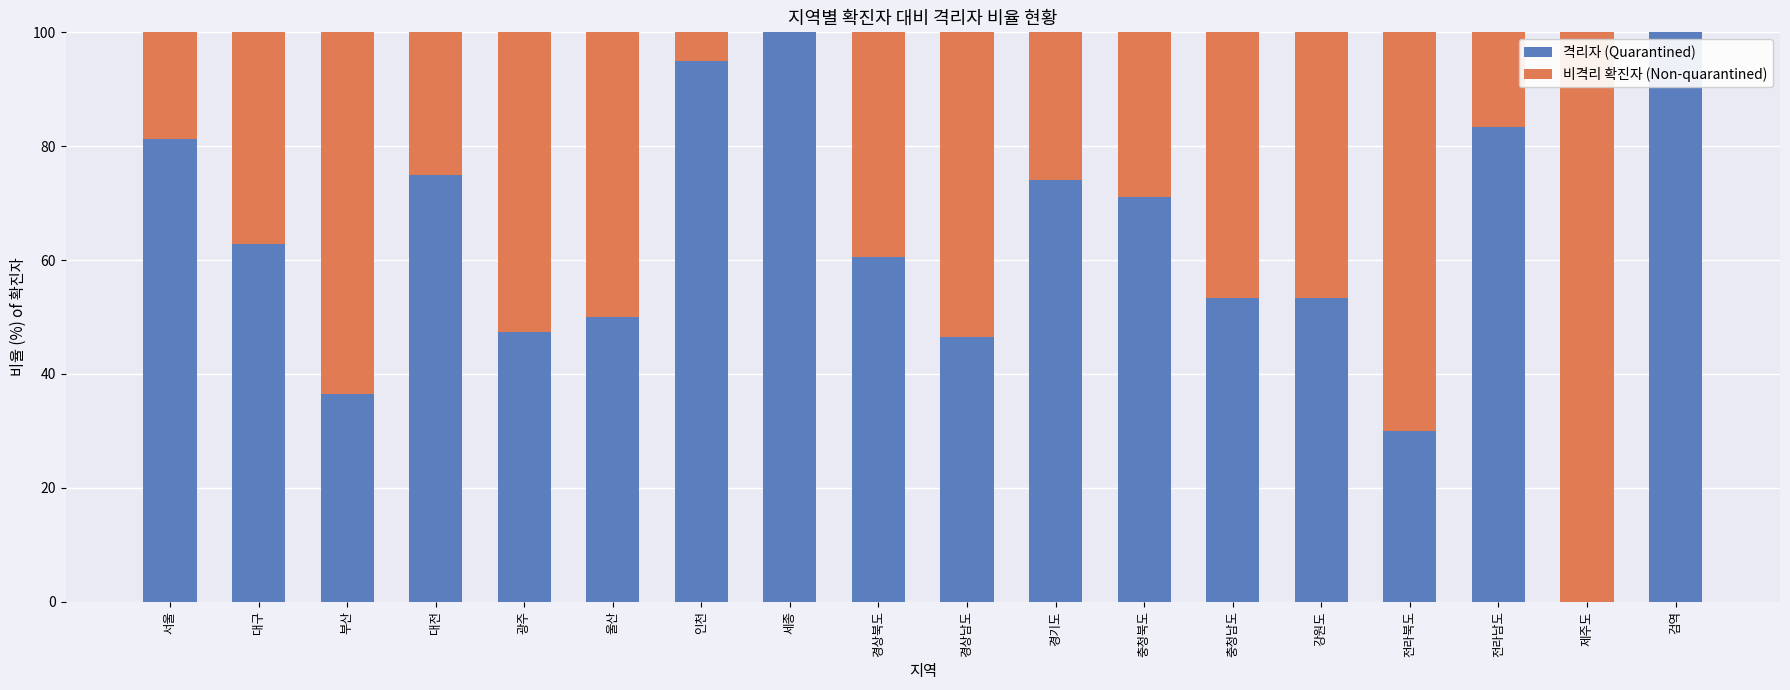

What is the sum of the 격리자 (Quarantined) values at 부산 and 세종?

136.4